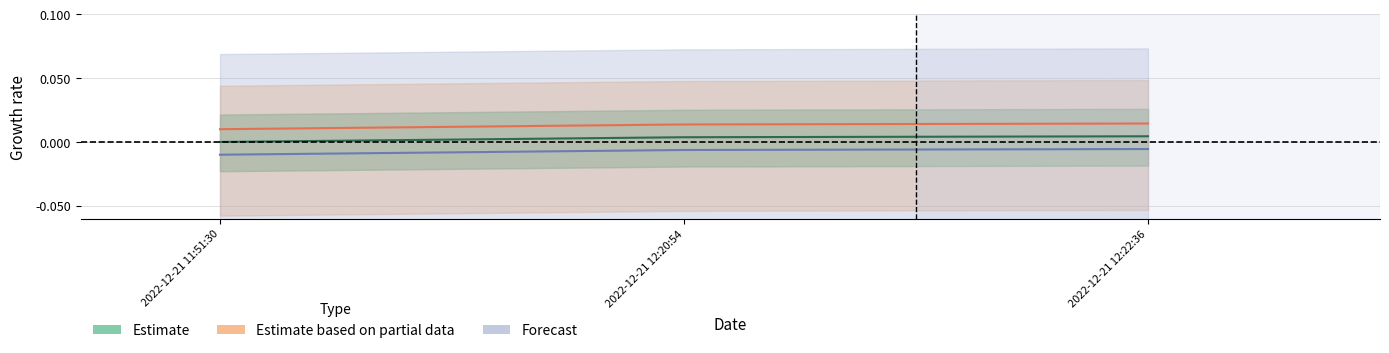

At which category is the sum across all series the highest?

2022-12-21 12:22:36